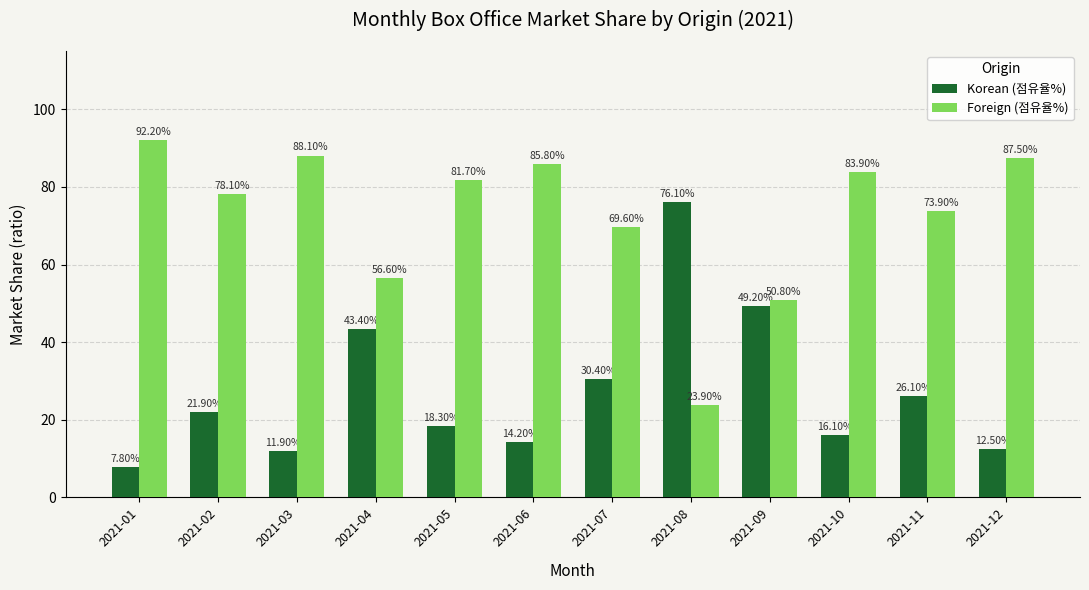

How many groups of bars are there?

12